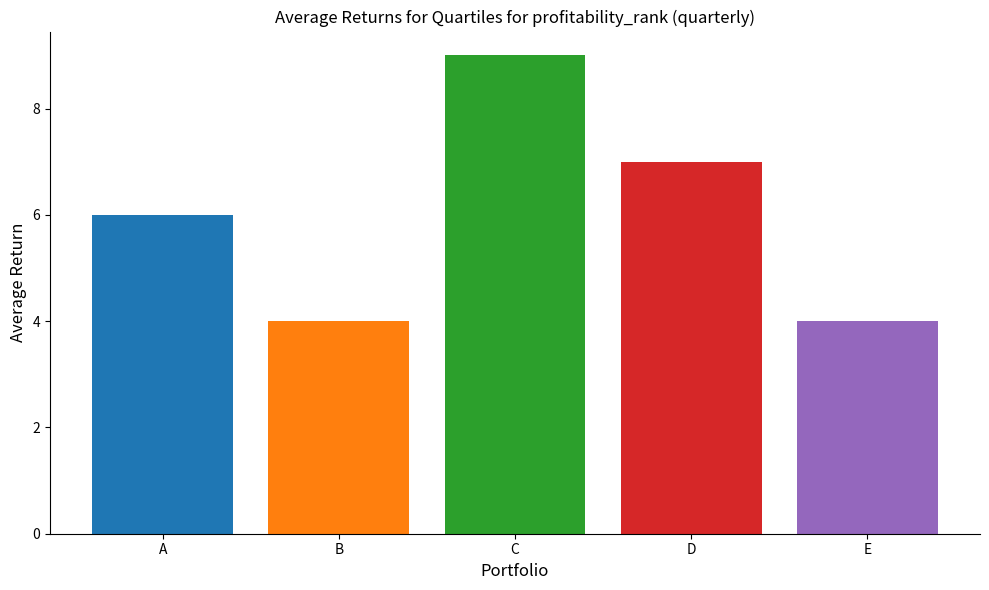

Reading left to right, transcribe all the data shown in this chart.

A: C=6
B: C=4
C: C=9
D: C=7
E: C=4